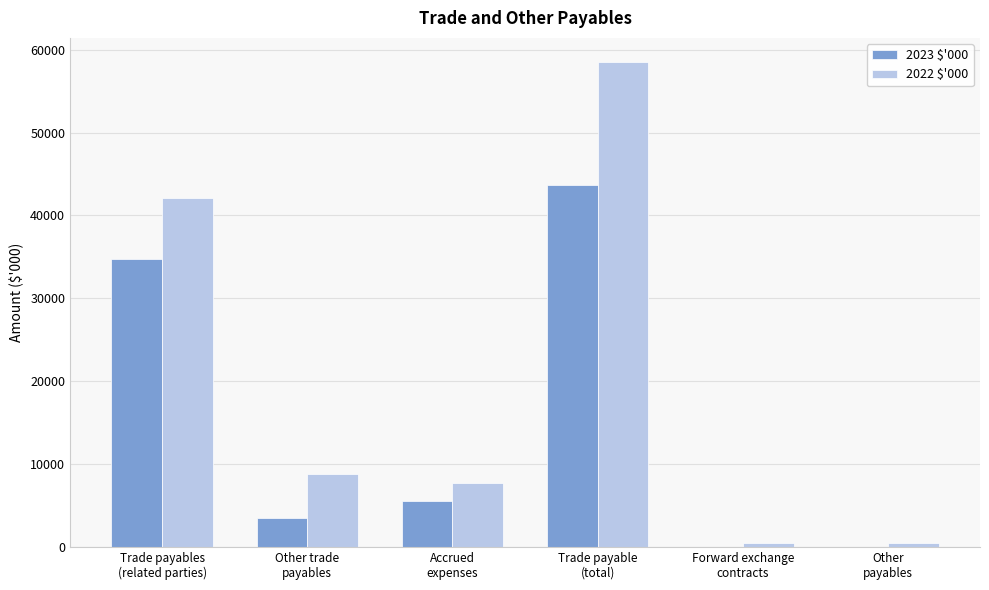

Which series has the largest total across all categories?

2022 $'000